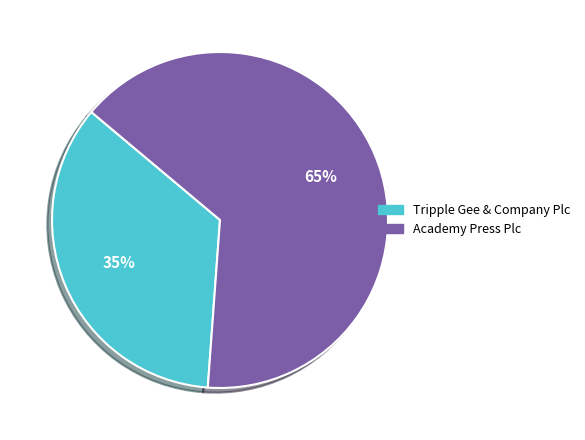

To the nearest percent, what is the combined percentage of Tripple Gee & Company Plc and Academy Press Plc?

100%